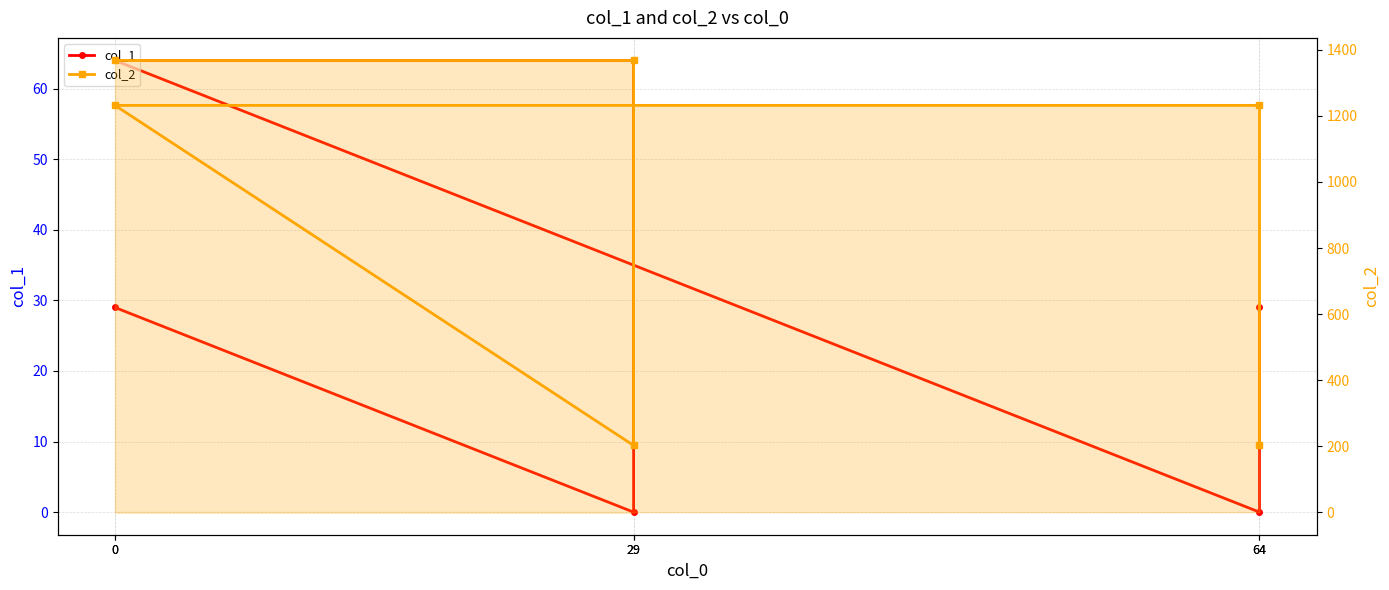

Where is the first local minimum for col_1?

29